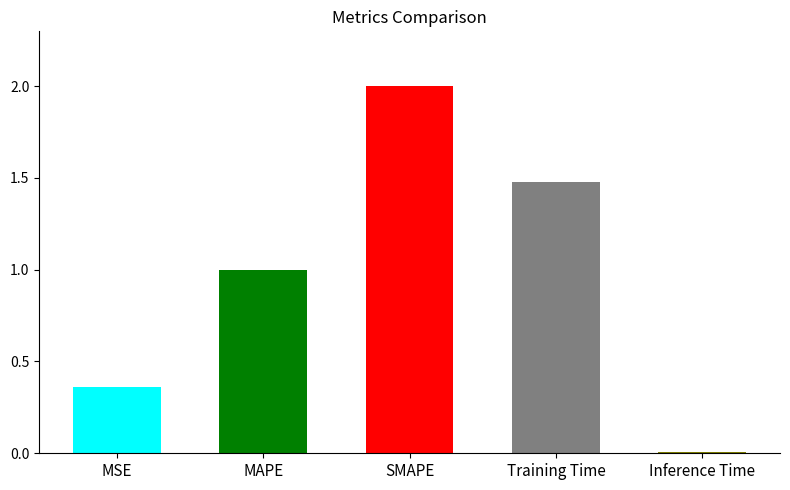

What is the maximum value shown in the chart?

2.0